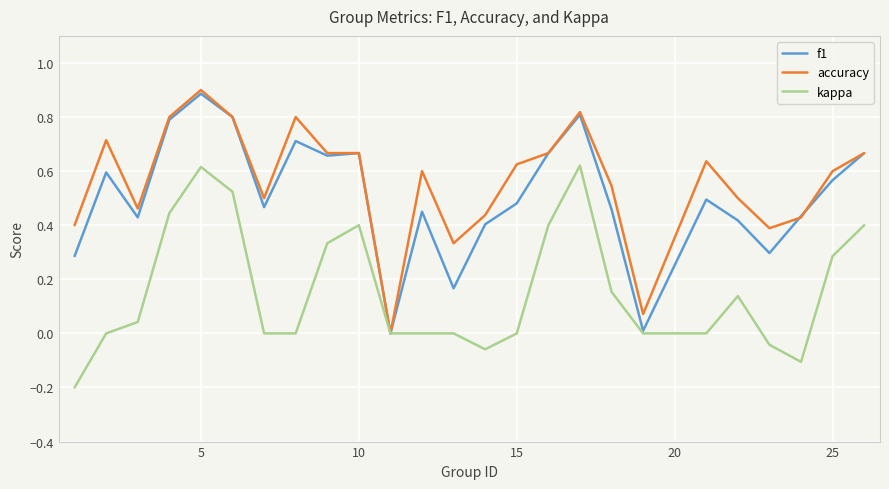

What is the sum of all f1 values?

12.6